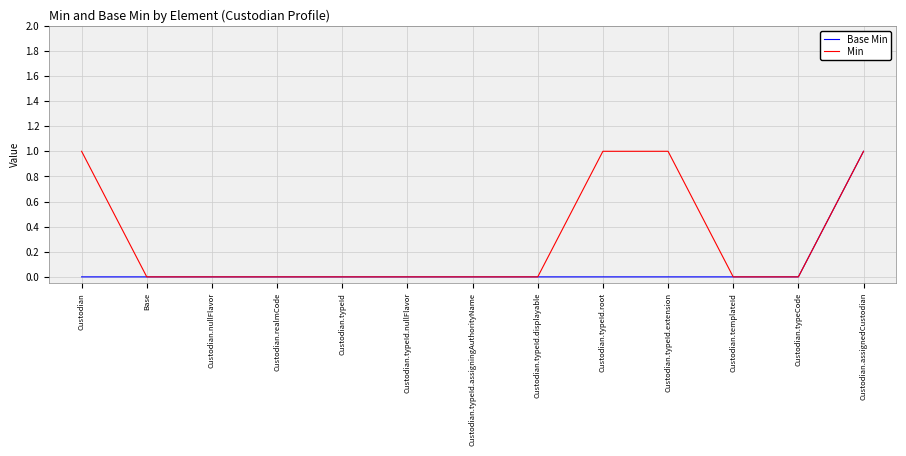

What position from the right is Base?

12